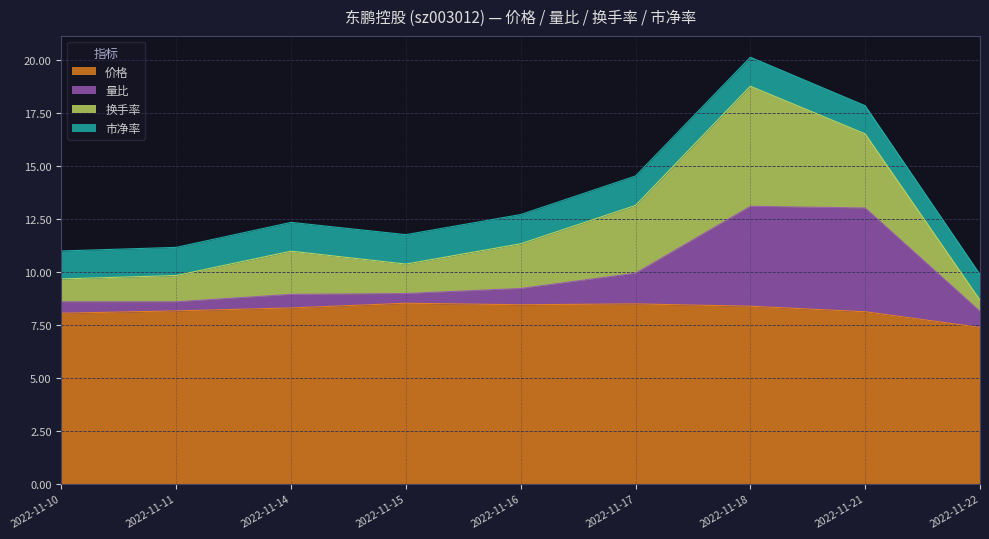

Where is 量比 nearest to the value 10?

2022-11-17